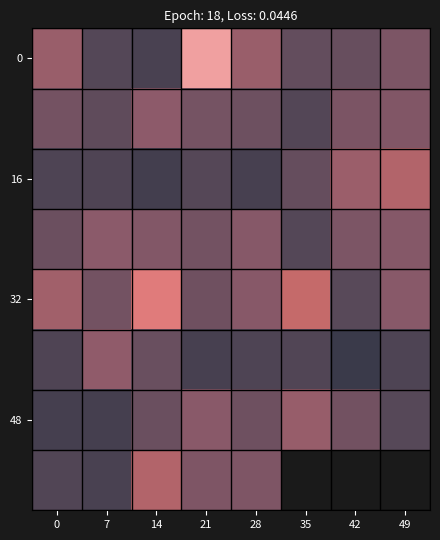

What is the difference between the highest and lowest values at 42?

104.7